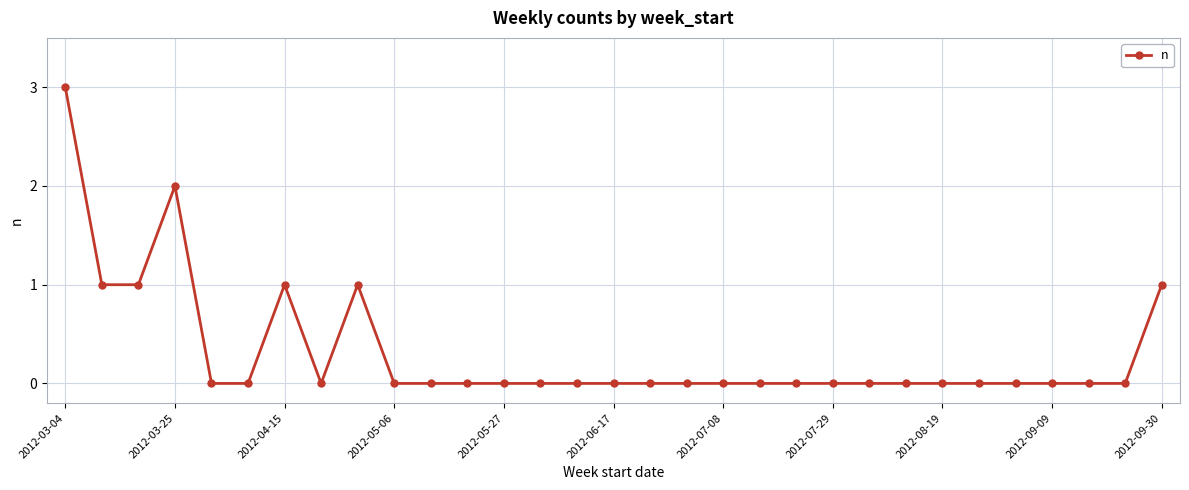

How many categories are shown in the chart?

31